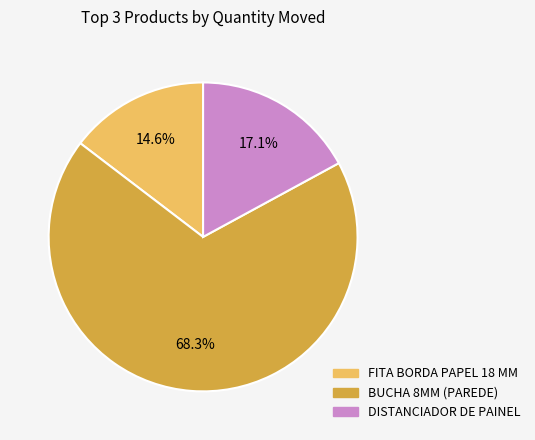

Is there any slice that represents more than half of the pie?

Yes